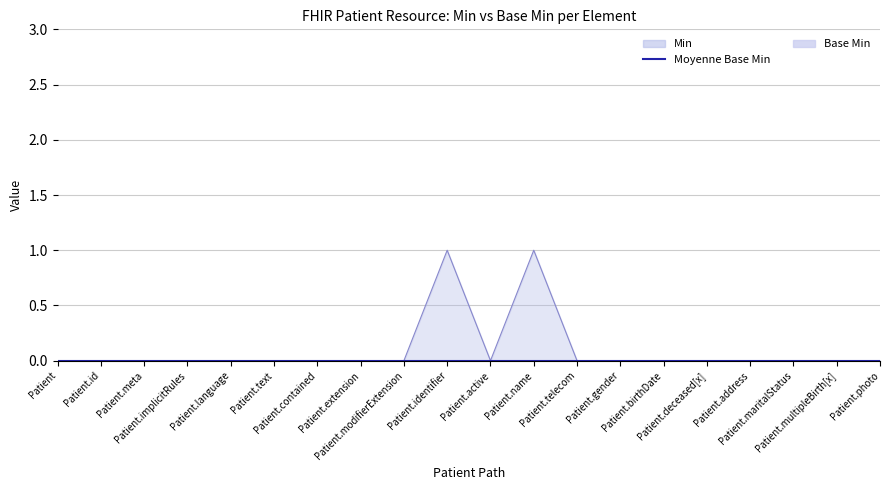

Reading left to right, extract all data points from this chart.

0	0	0	0	0	0	0	0	0	1	0	1	0	0	0	0	0	0	0	0